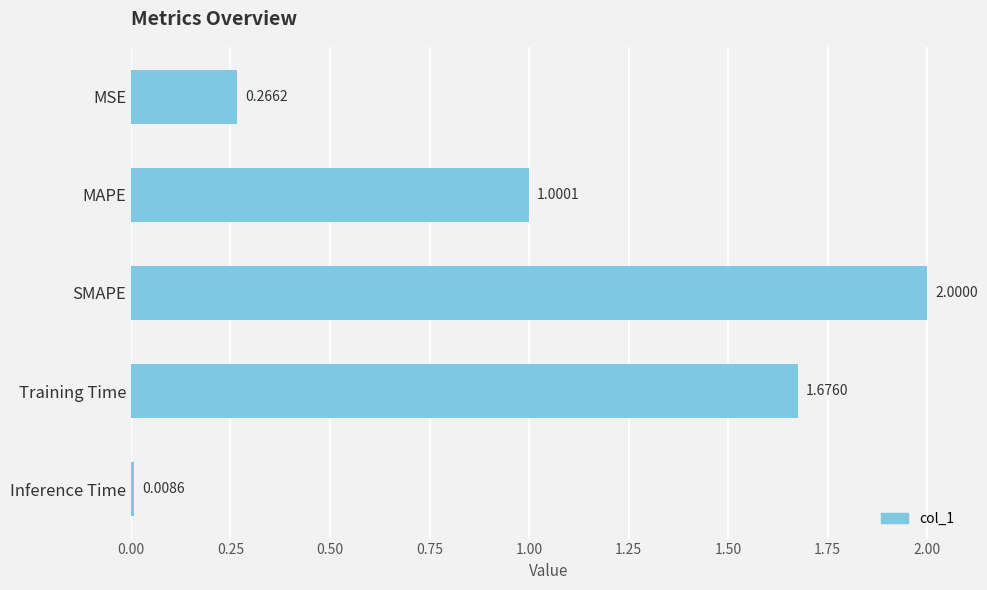

List the labels in order of value, smallest first.

Inference Time, MSE, MAPE, Training Time, SMAPE